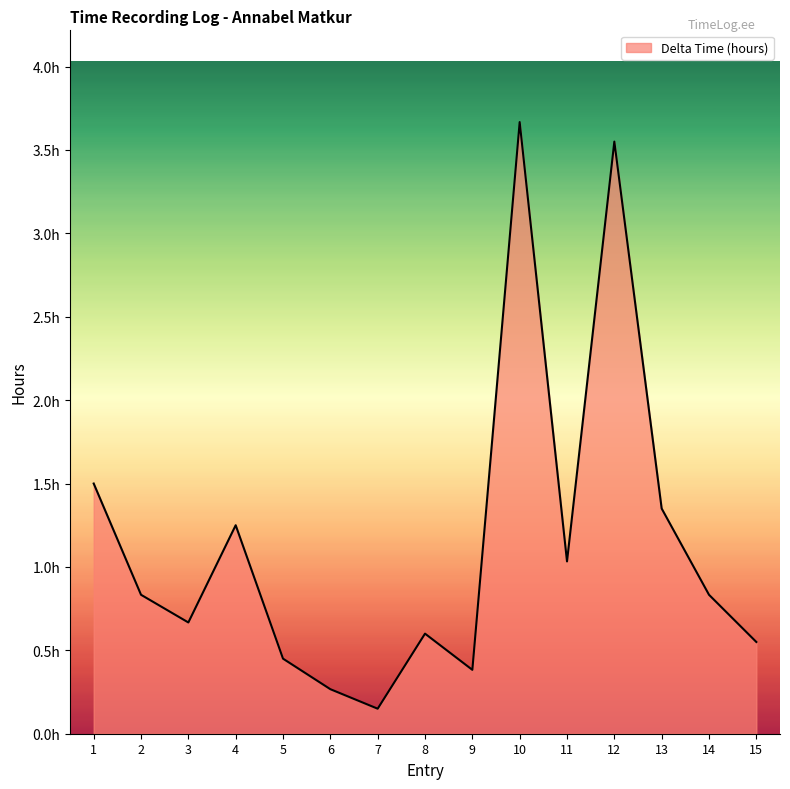

Does the chart display data point markers on the line(s)?

No